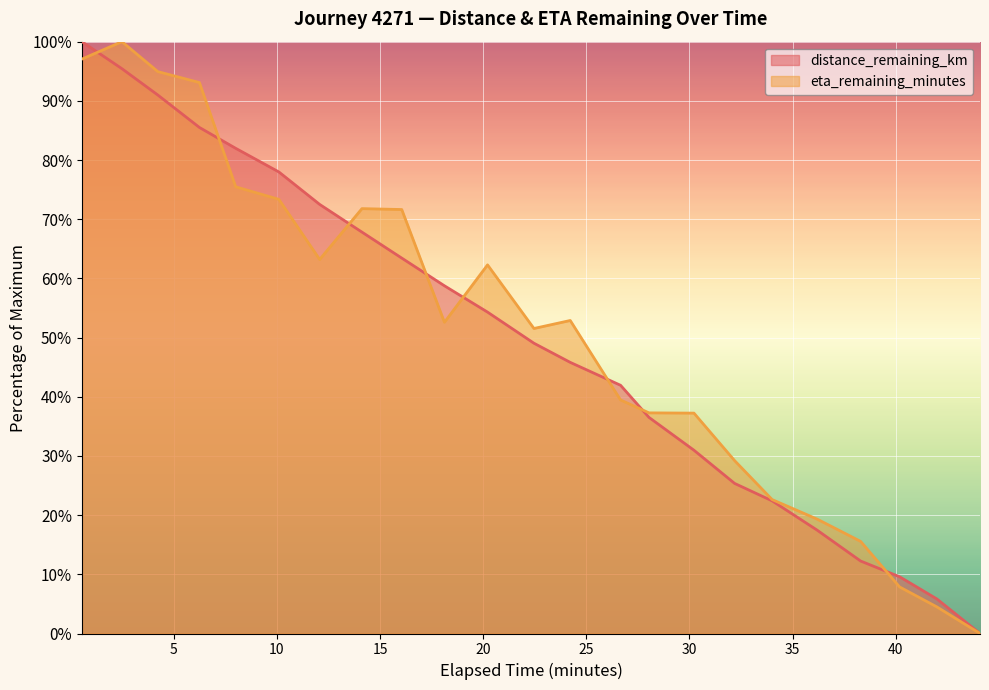

At which label does distance_remaining_km reach its peak?

0.54